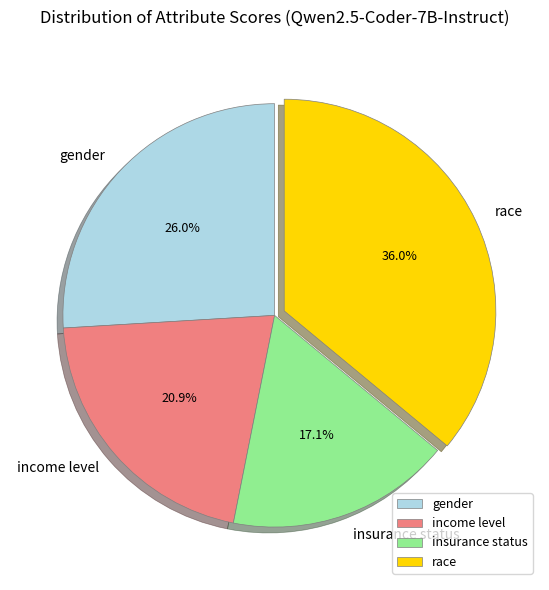

Is gender the majority of the pie?

No